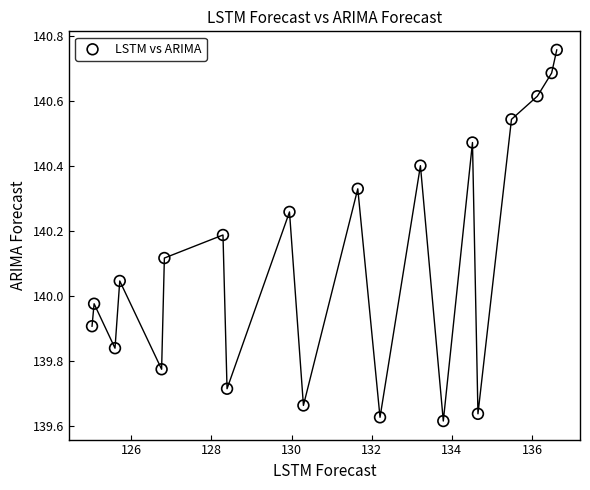

What is the range of X values (max minus min)?

11.6